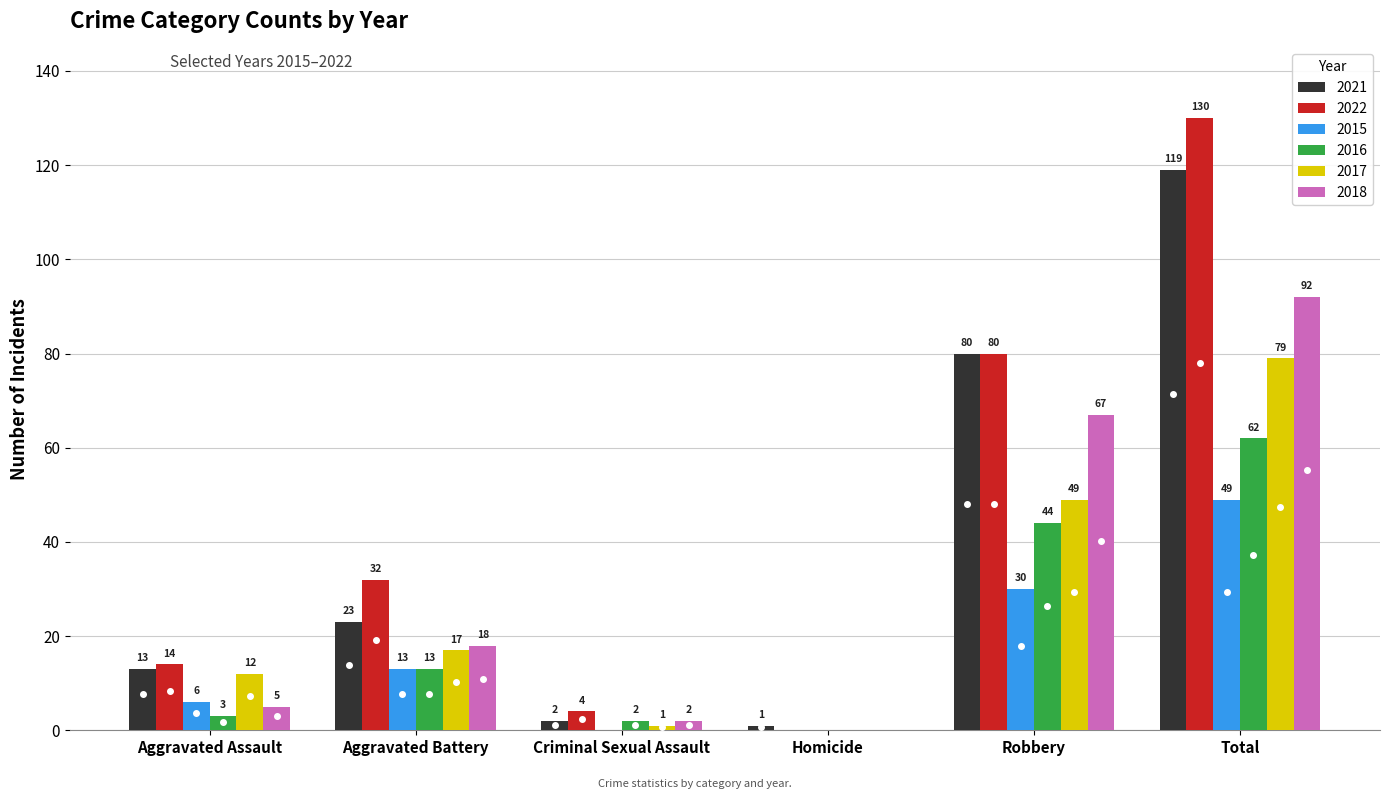

What is the spread (max minus min) of values at Total?

81